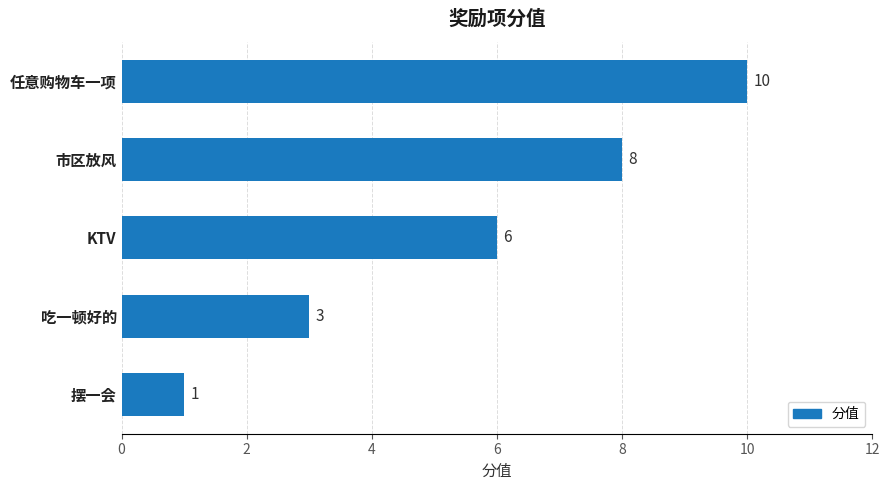

How many distinct data groups are displayed?

1